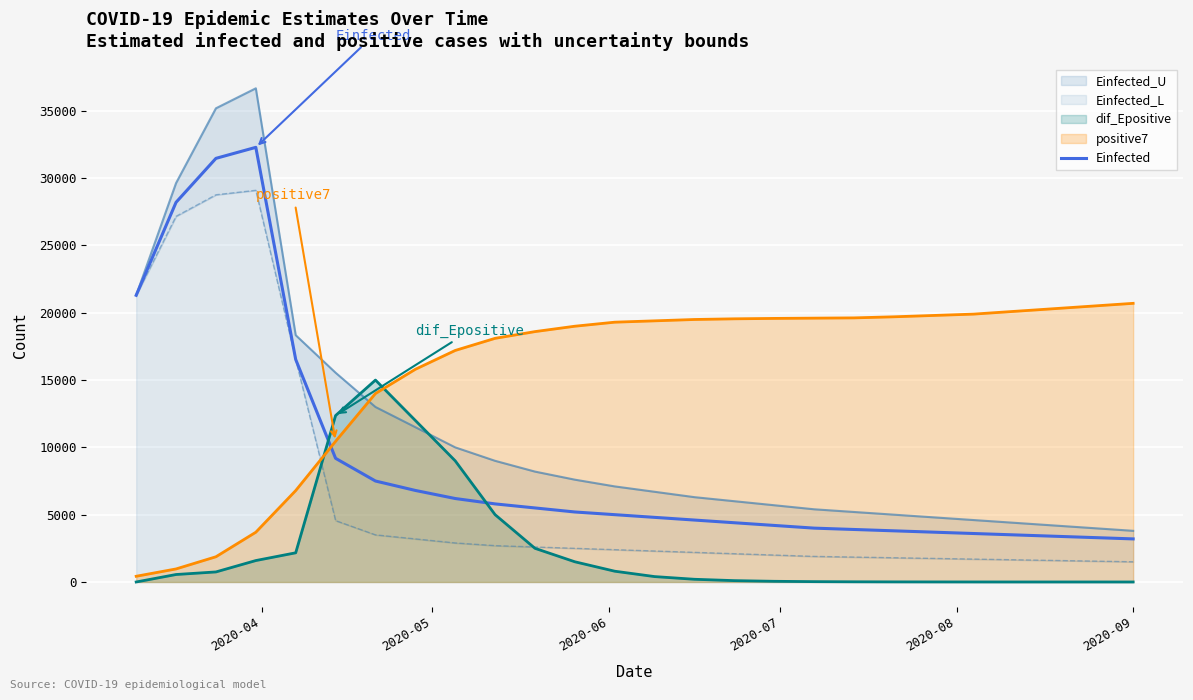

How many interior local peaks (higher than both neighbors) does the data have?

1